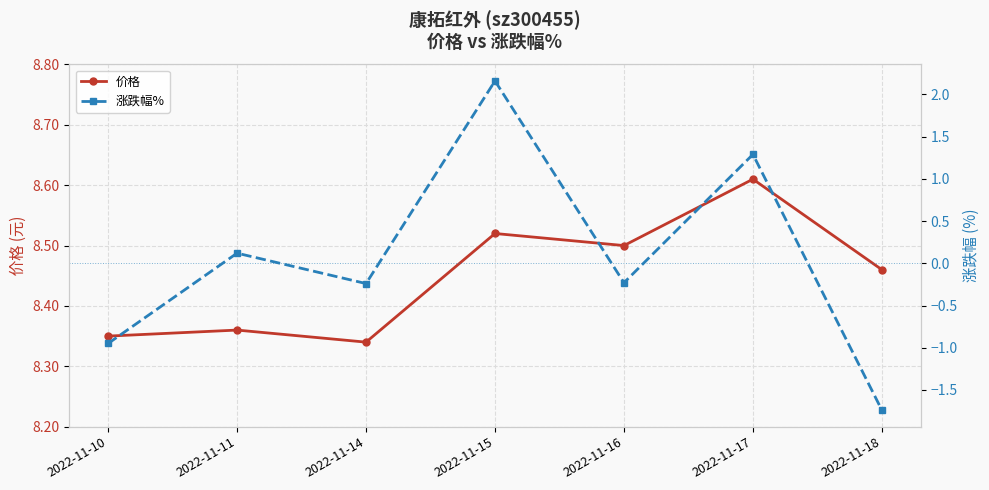

Reading left to right, transcribe all the data shown in this chart.

价格: 2022-11-10=8.3	2022-11-11=8.4	2022-11-14=8.3	2022-11-15=8.5	2022-11-16=8.5	2022-11-17=8.6	2022-11-18=8.5
涨跌幅%: 2022-11-10=-0.9	2022-11-11=0.1	2022-11-14=-0.2	2022-11-15=2.2	2022-11-16=-0.2	2022-11-17=1.3	2022-11-18=-1.7